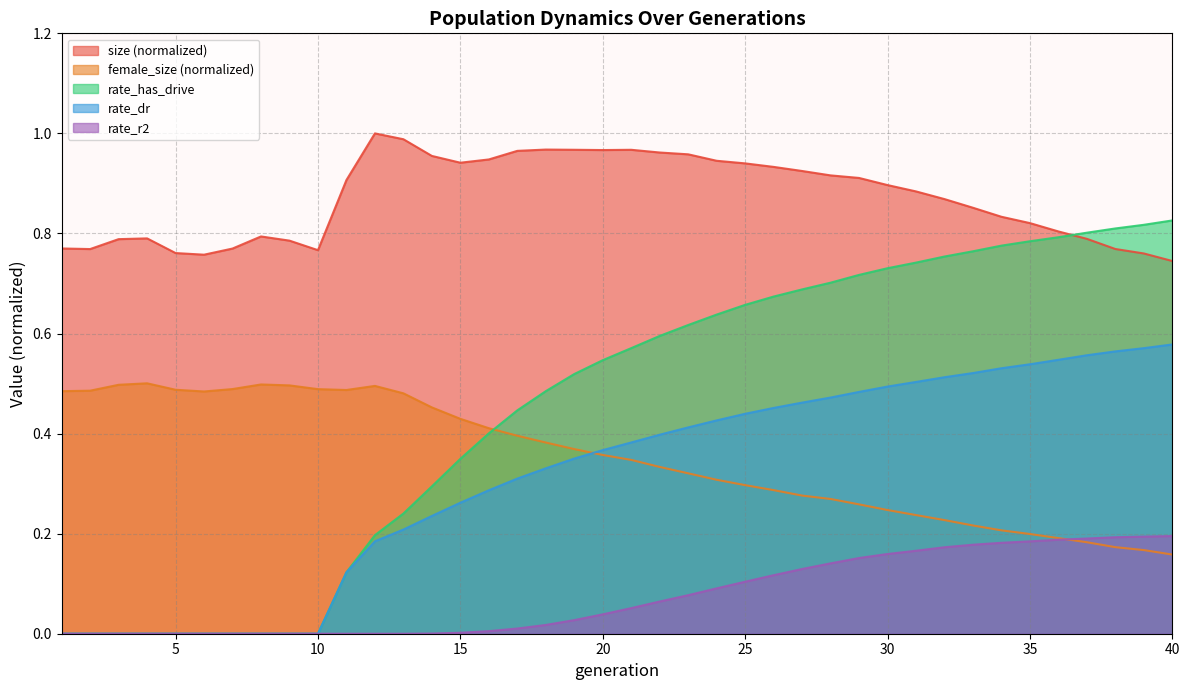

What is the spread (max minus min) of values at 20?

0.9